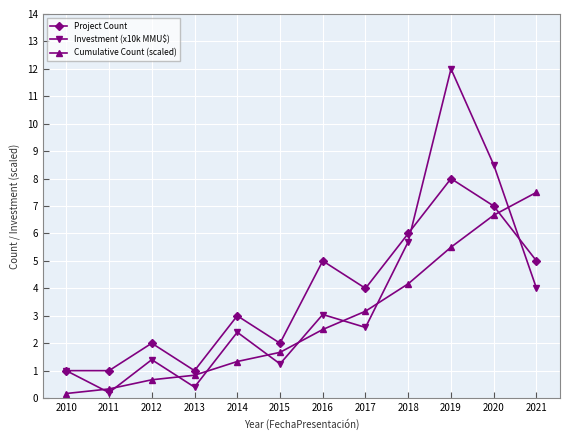

What is the lowest value of the Project Count series?

1.0